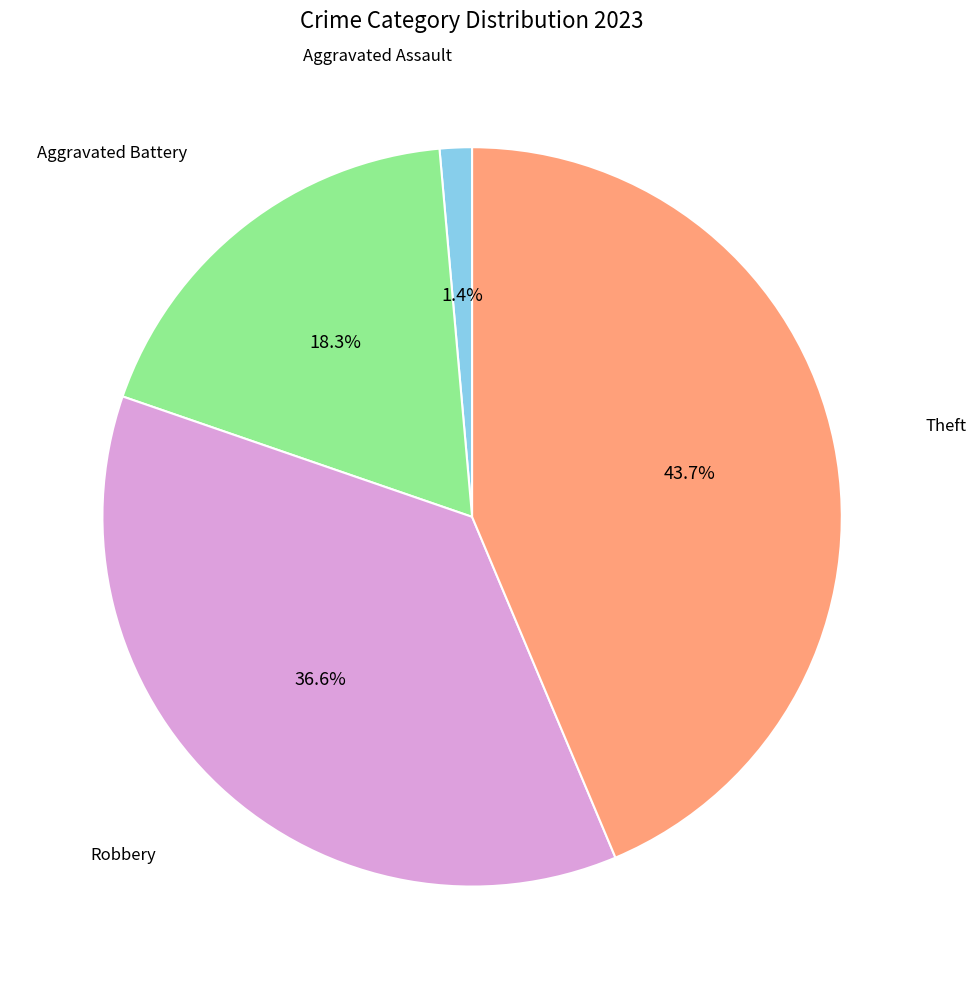

Is there any slice that represents more than half of the pie?

No